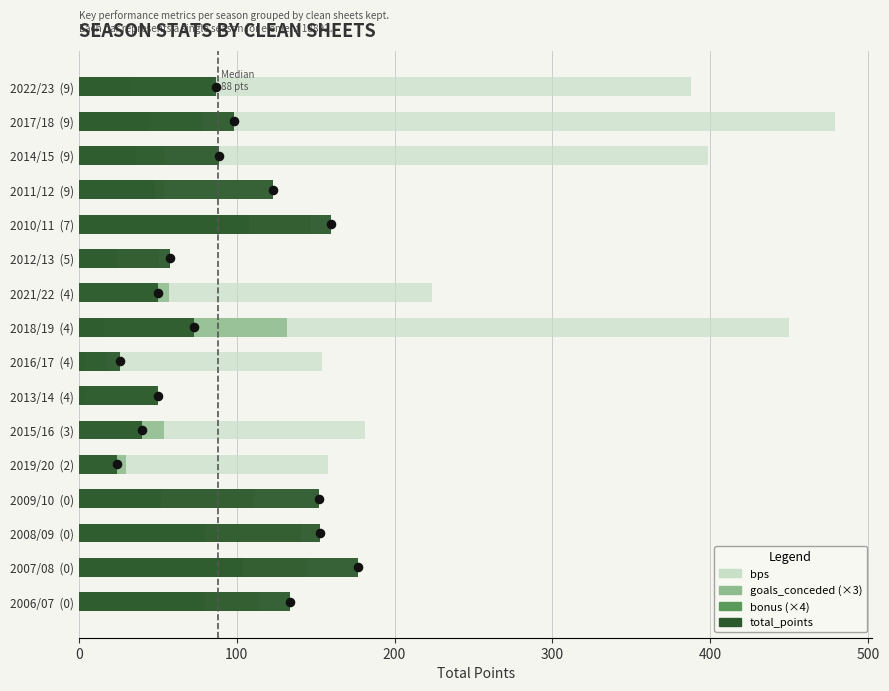

Which series has the largest total across all categories?

bps